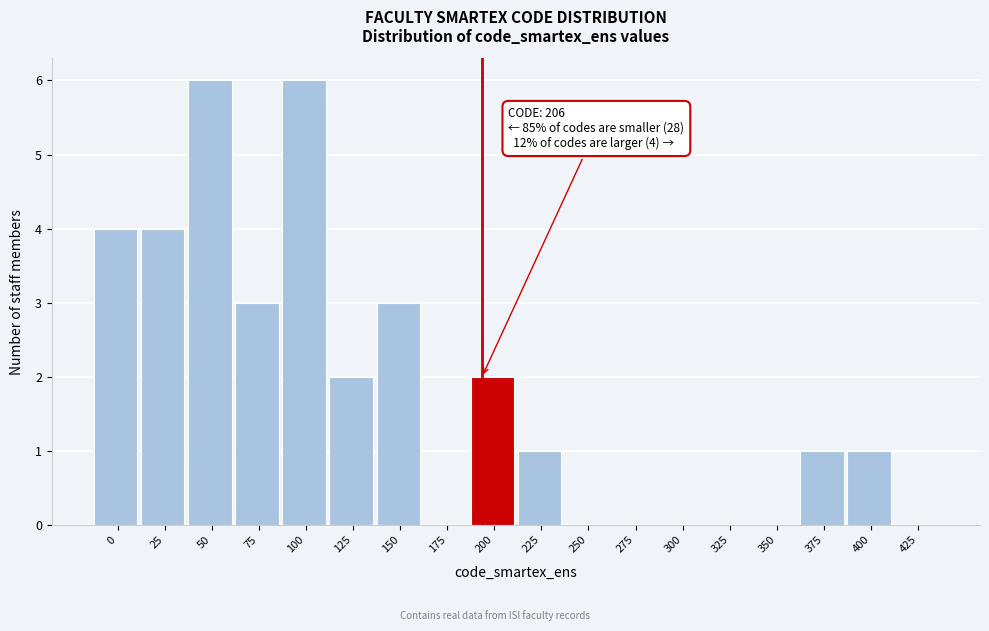

Reading right to left, extract all data points from this chart.

425=0	400=1	375=1	350=0	325=0	300=0	275=0	250=0	225=1	200=2	175=0	150=3	125=2	100=6	75=3	50=6	25=4	0=4